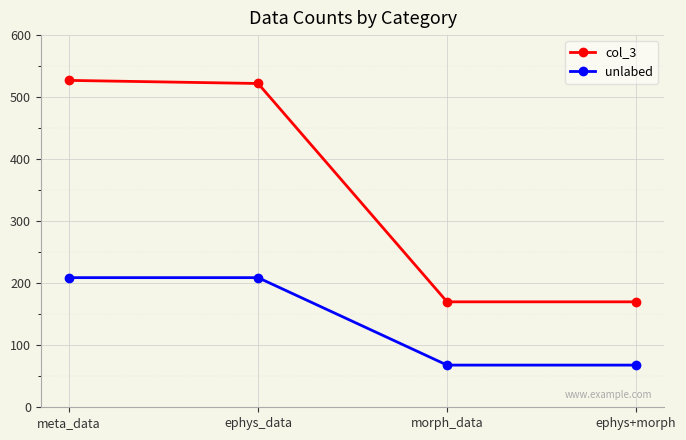

True or false: col_3 and unlabed cross at least once.

False